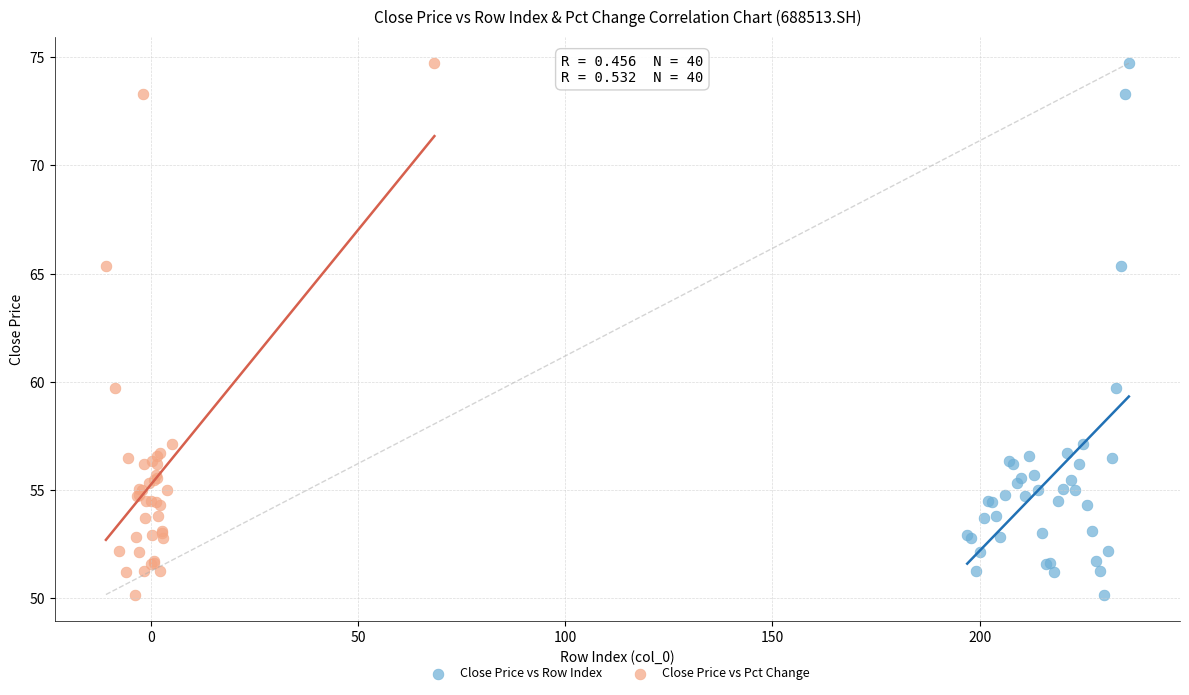

What are all the series names shown in the legend?

Close Price vs Row Index, Close Price vs Pct Change